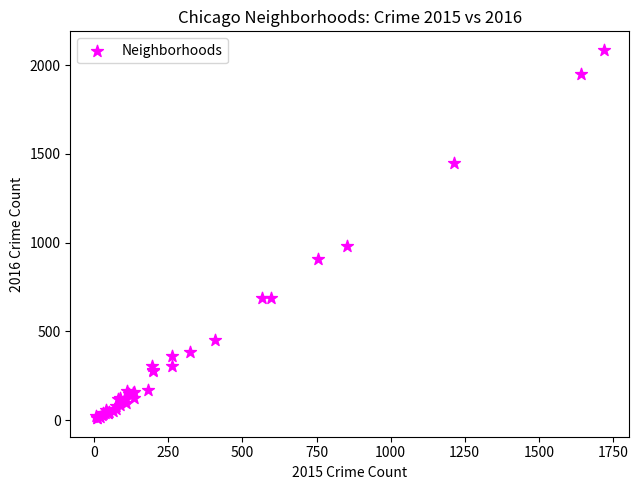

What Y value in the scatter plot is closest to 1048?

983